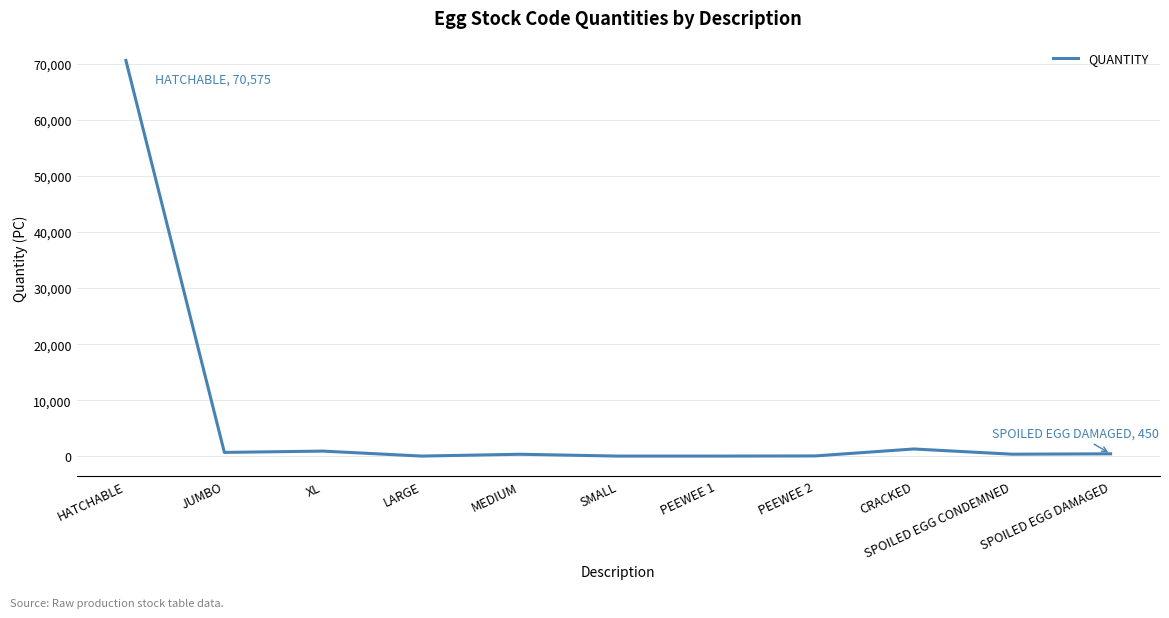

The chart shows a value of 699 at JUMBO. True or false?

True